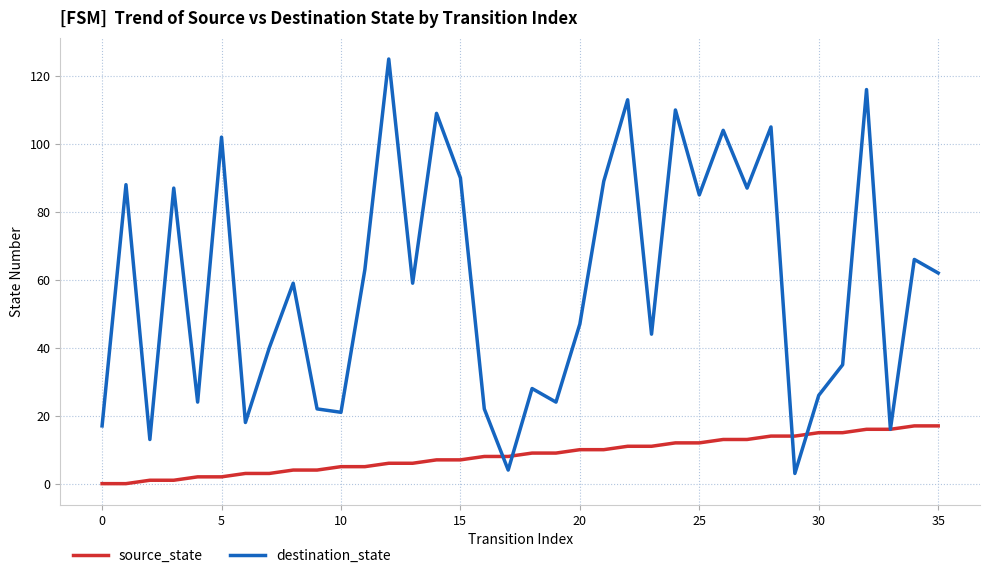

Which series has the largest total across all categories?

destination_state